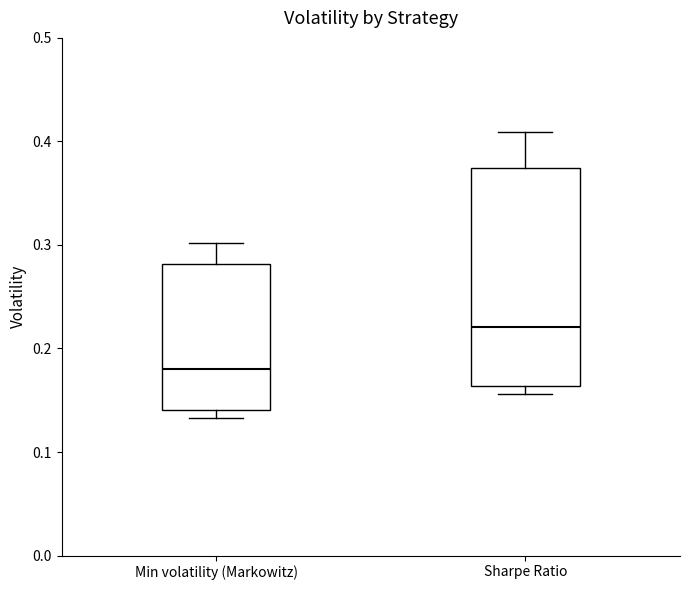

Reading left to right, read every box against the y-axis: the position of its median line, the range the box covers, and the ends of its whiskers. The values are not printed on the chart, so give them approximately, as read against the axis.

Min volatility (Markowitz): median 0.18, box 0.14 to 0.28, whiskers 0.13 to 0.30
Sharpe Ratio: median 0.22, box 0.16 to 0.37, whiskers 0.16 (just below the box's lower edge) to 0.41